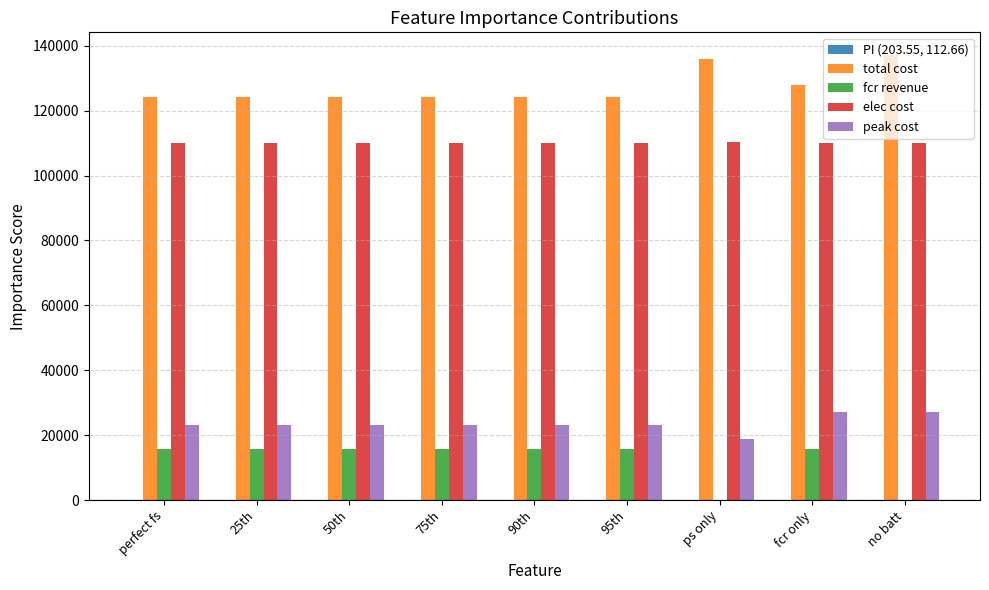

What is the total value across all series at 95th?

273191.5